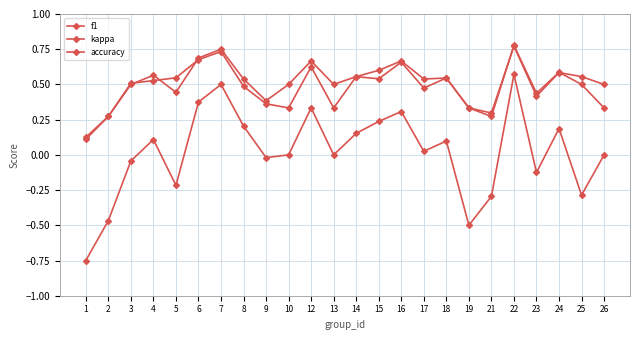

What is the value of the accuracy point at the 8th from the left?

0.5